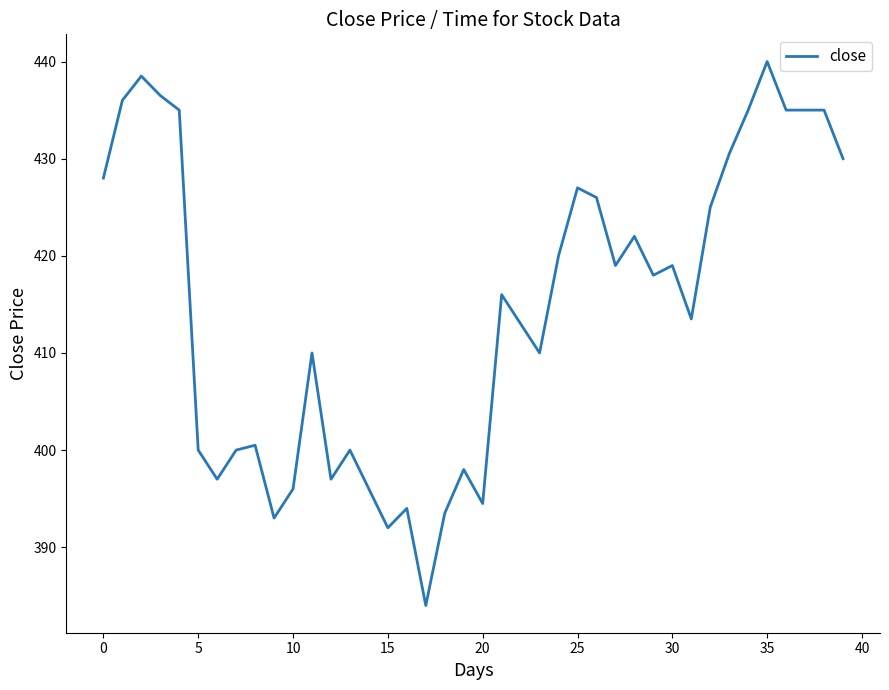

What is the maximum value shown in the chart?

440.0